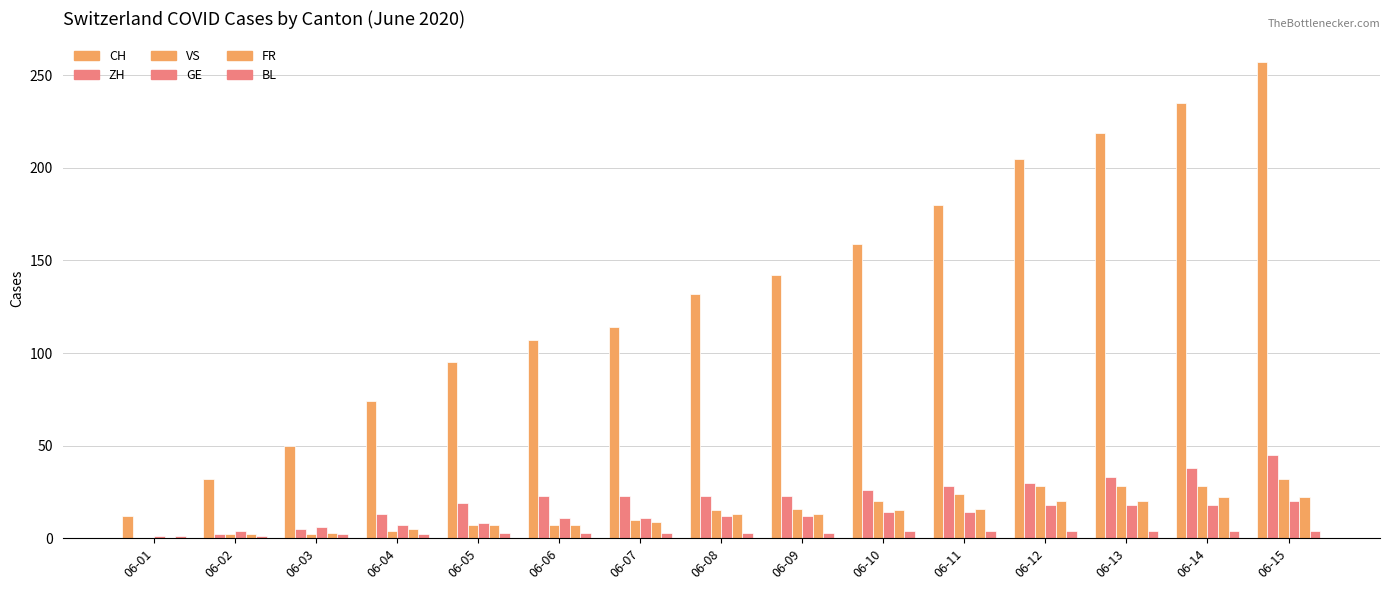

How many series are shown in this chart?

6